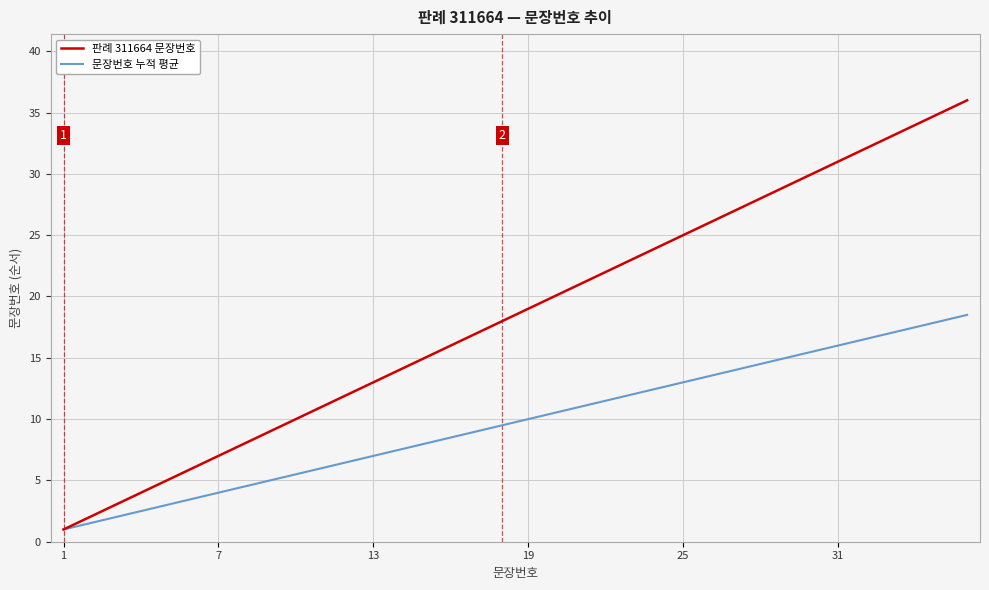

How many lines are shown in the chart?

2